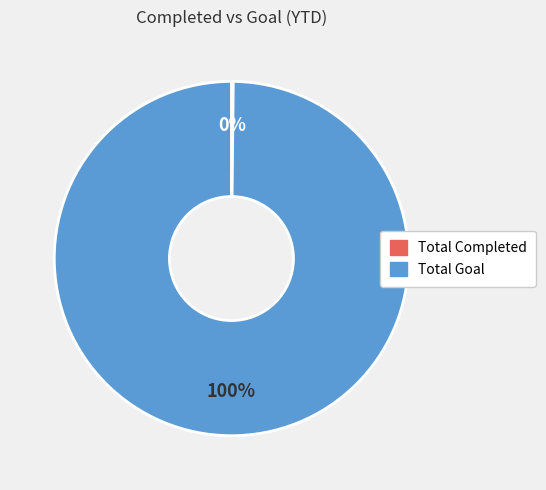

To the nearest percent, what is the difference between the largest and smallest slice percentages?

100%